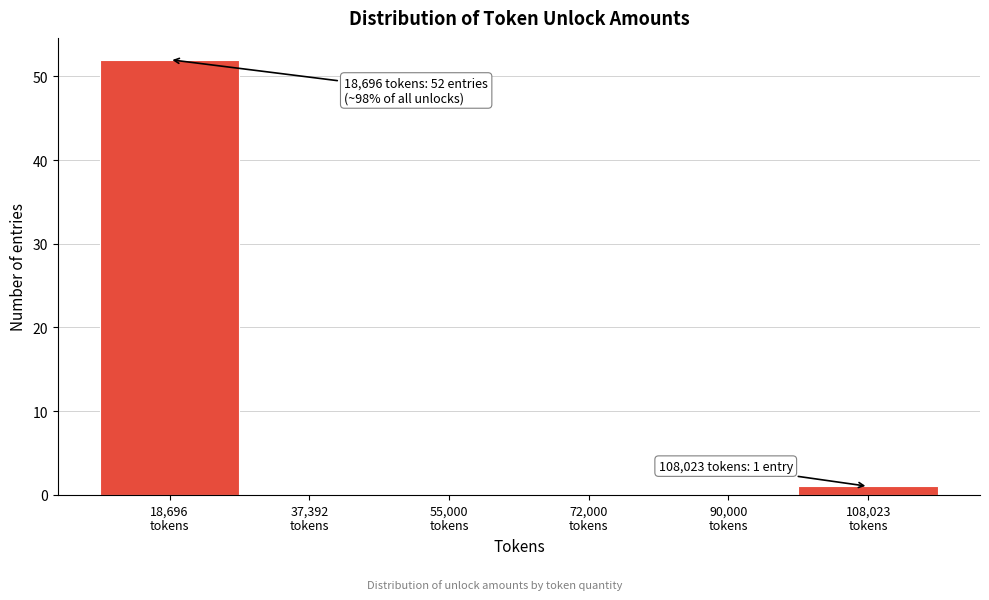

What is the sum of all values?

53